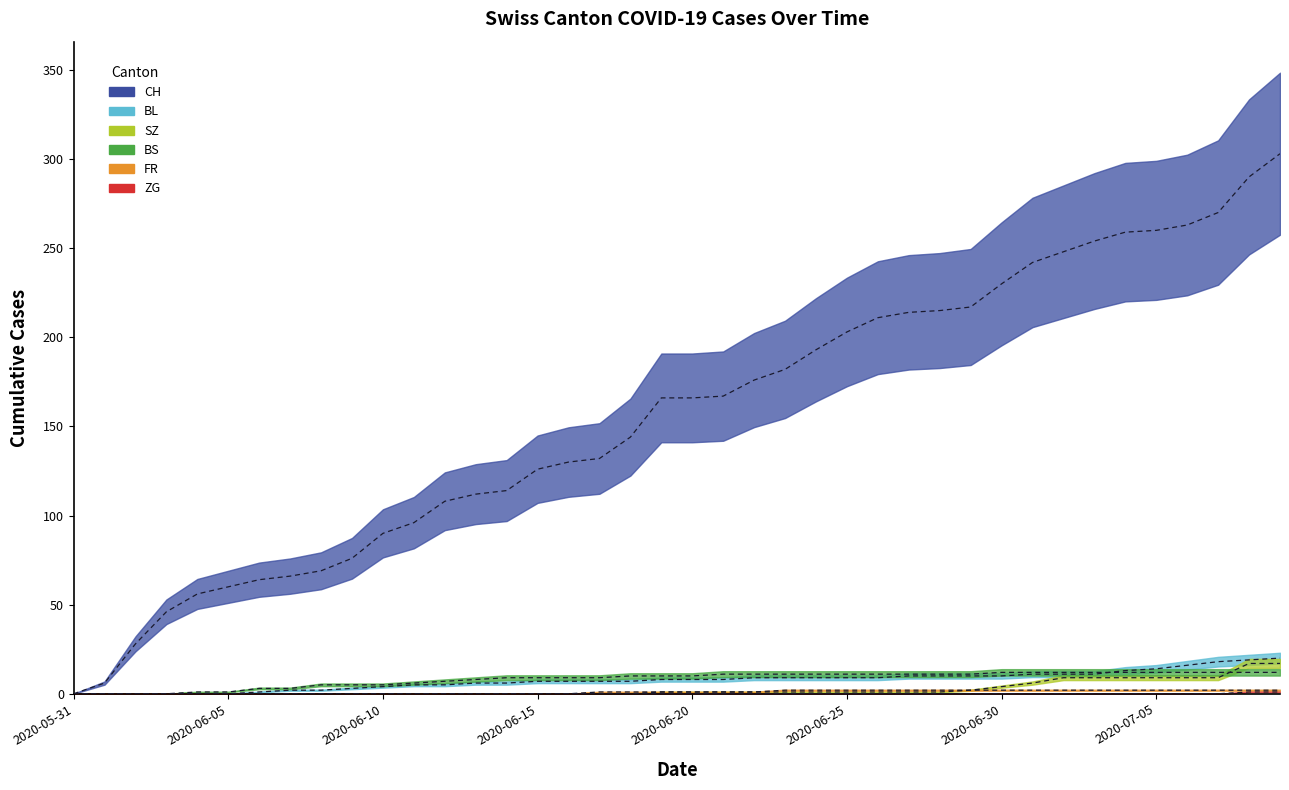

Is it true that CH equals 67 at 26?

False